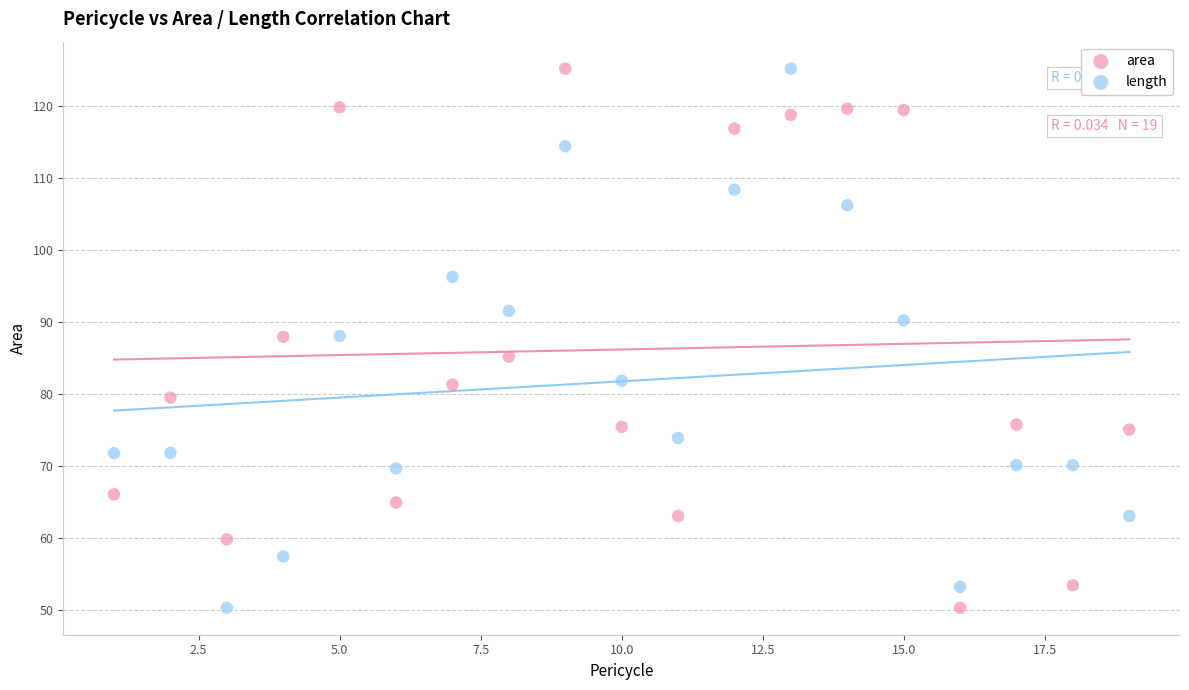

What is the X range (max minus min) for the scatter plot?

18.0